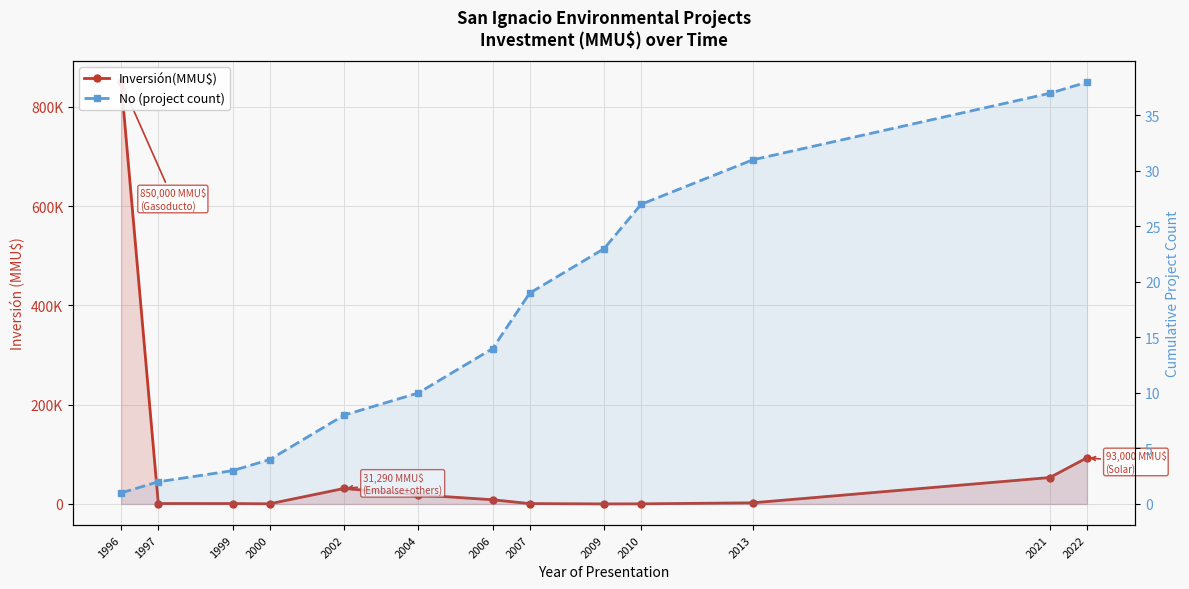

Reading left to right, extract all data points from this chart.

Inversión(MMU$): 1996=850000	1997=880	1999=830	2000=370	2002=31290	2004=18400	2006=8500	2007=804	2009=122	2010=261	2013=2318	2021=53280	2022=93000
No (project count): 1996=1	1997=2	1999=3	2000=4	2002=8	2004=10	2006=14	2007=19	2009=23	2010=27	2013=31	2021=37	2022=38